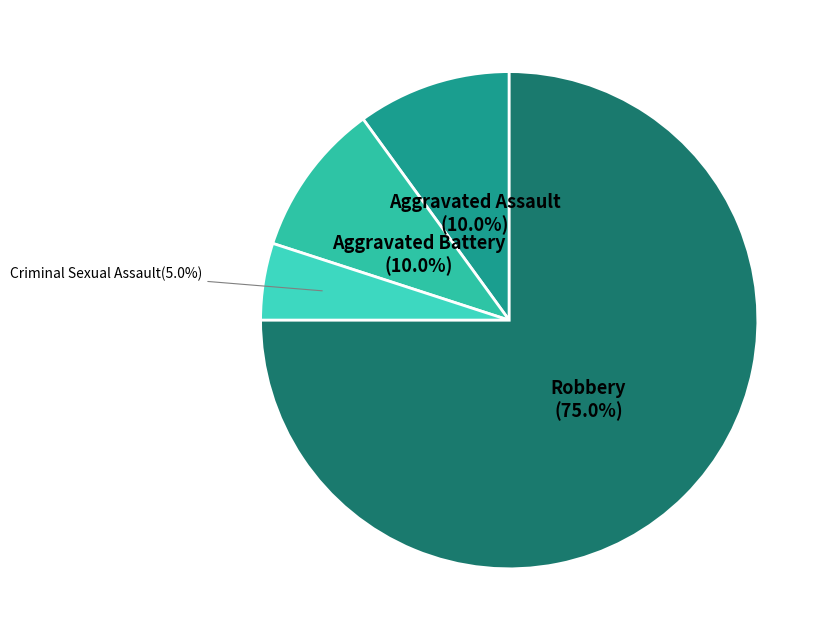

Count the number of slices in the pie.

4